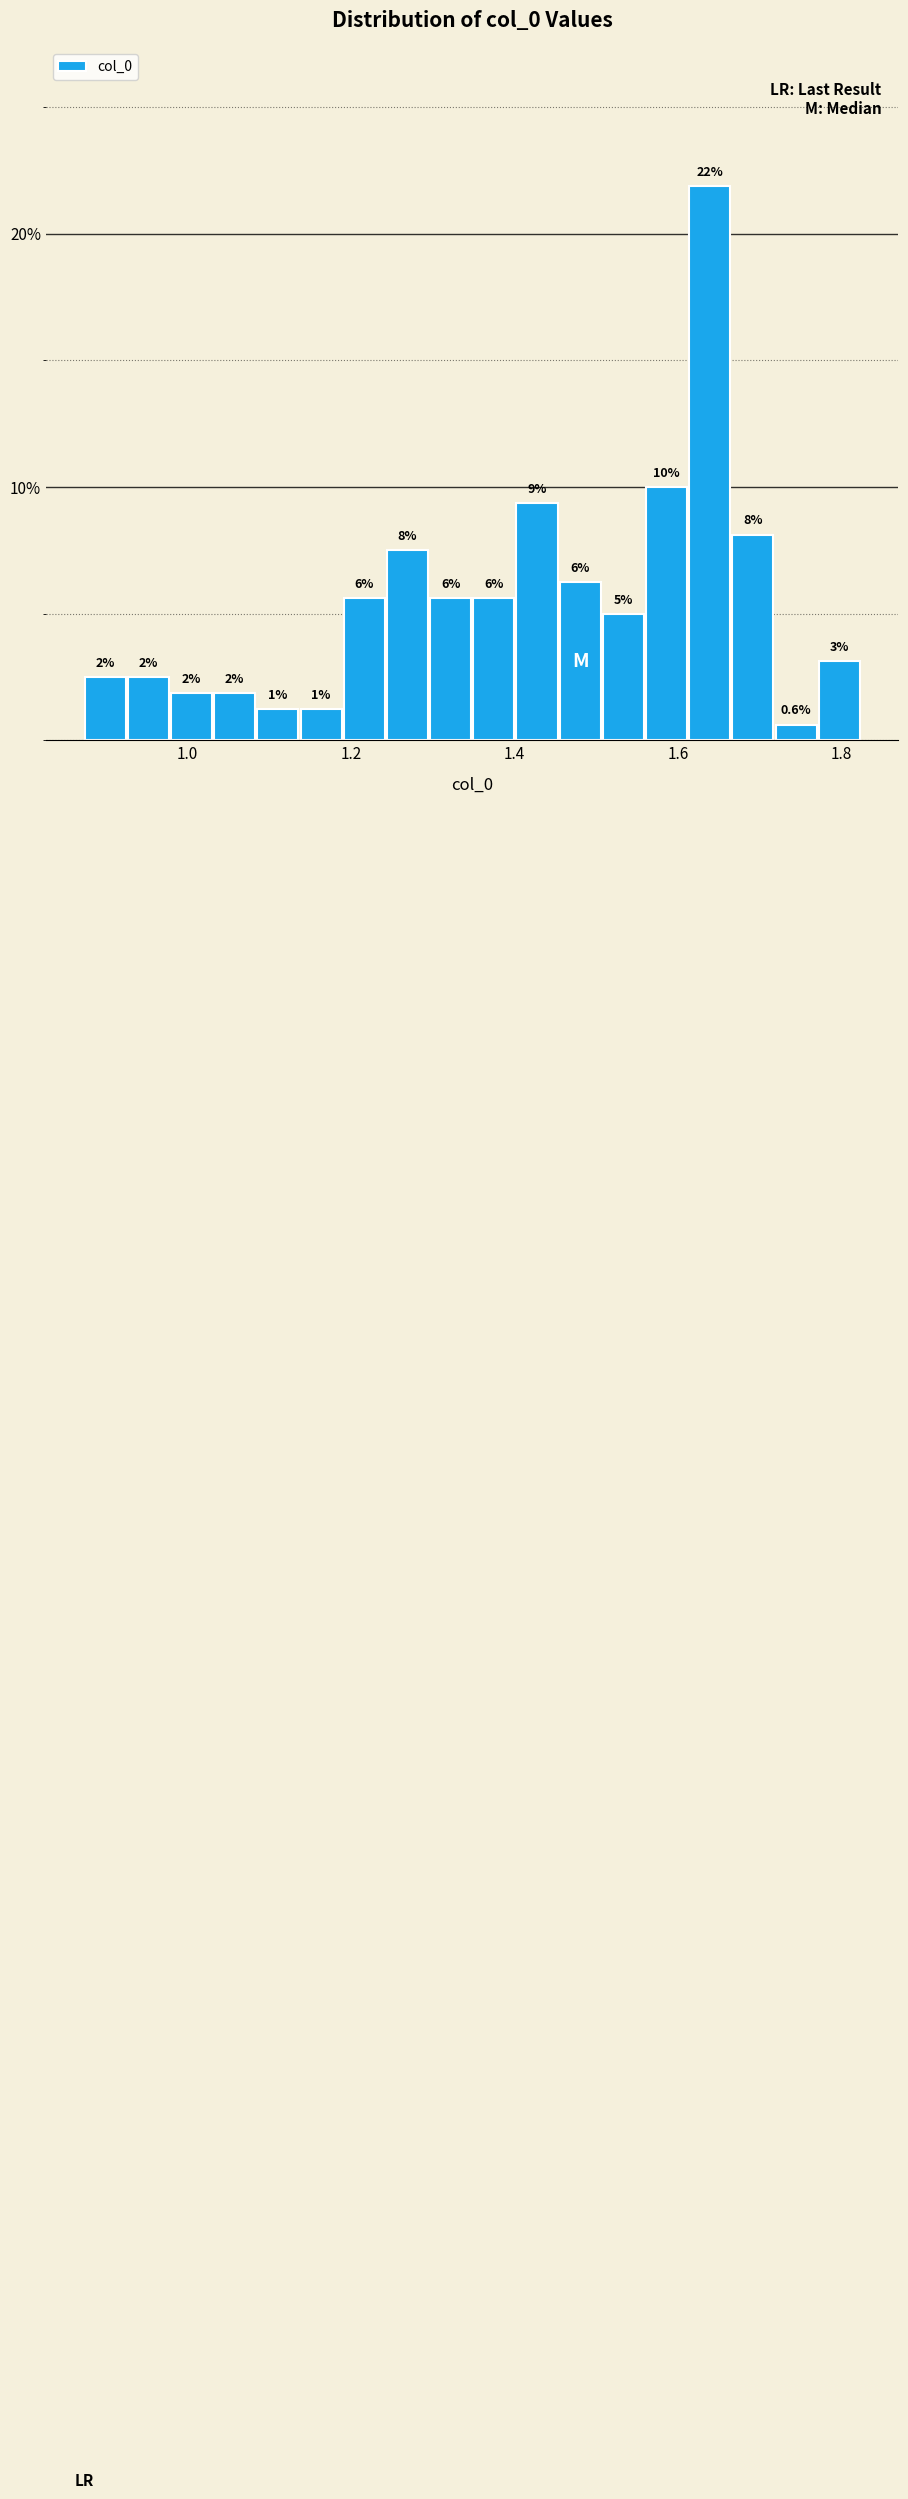

Read against the x-axis, roughly where is the centre of the tallest bar?

1.64